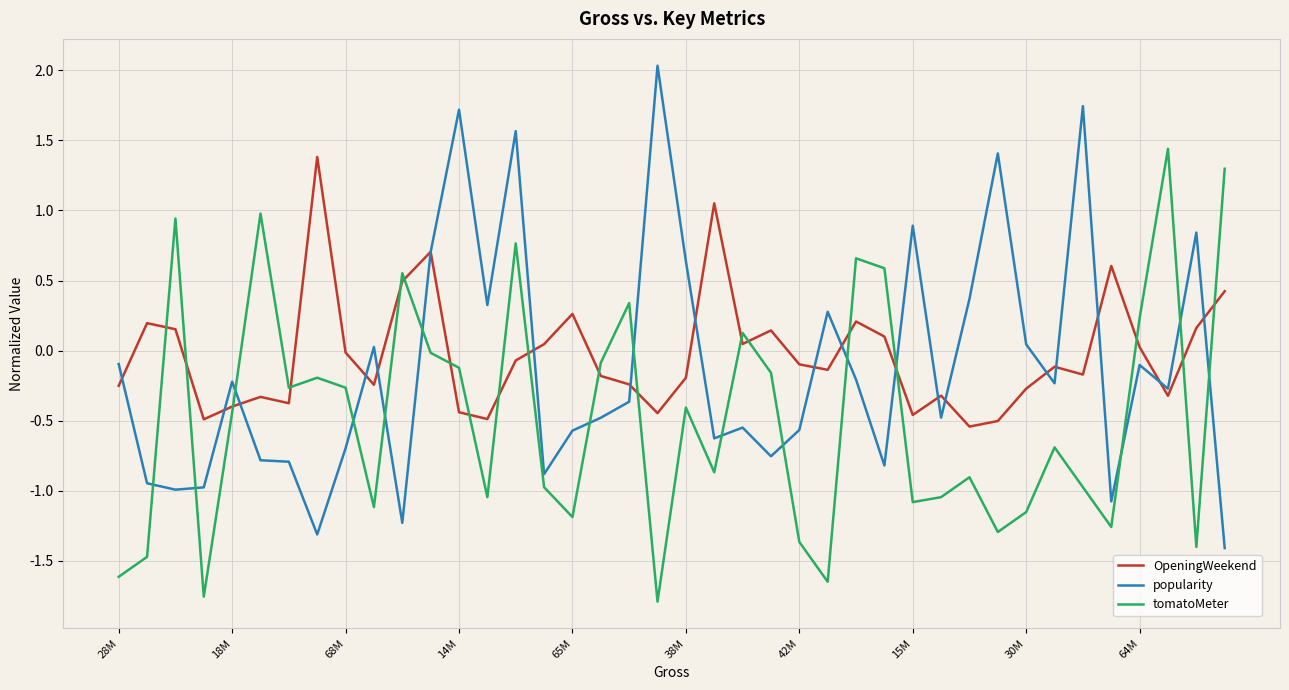

How many intersections are there between popularity and tomatoMeter?

15